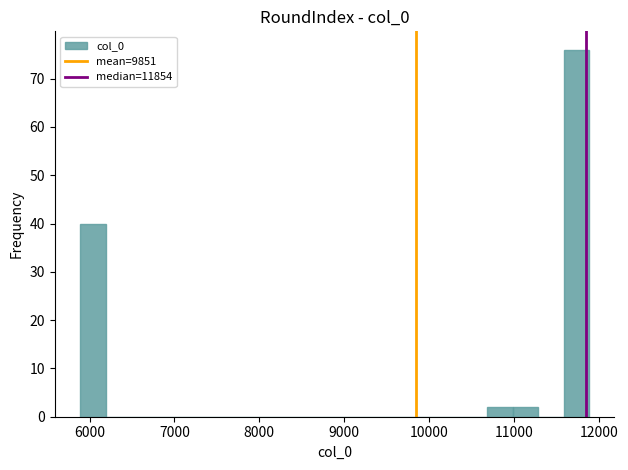

Read against the x-axis, roughly where is the centre of the tallest bar?

11700